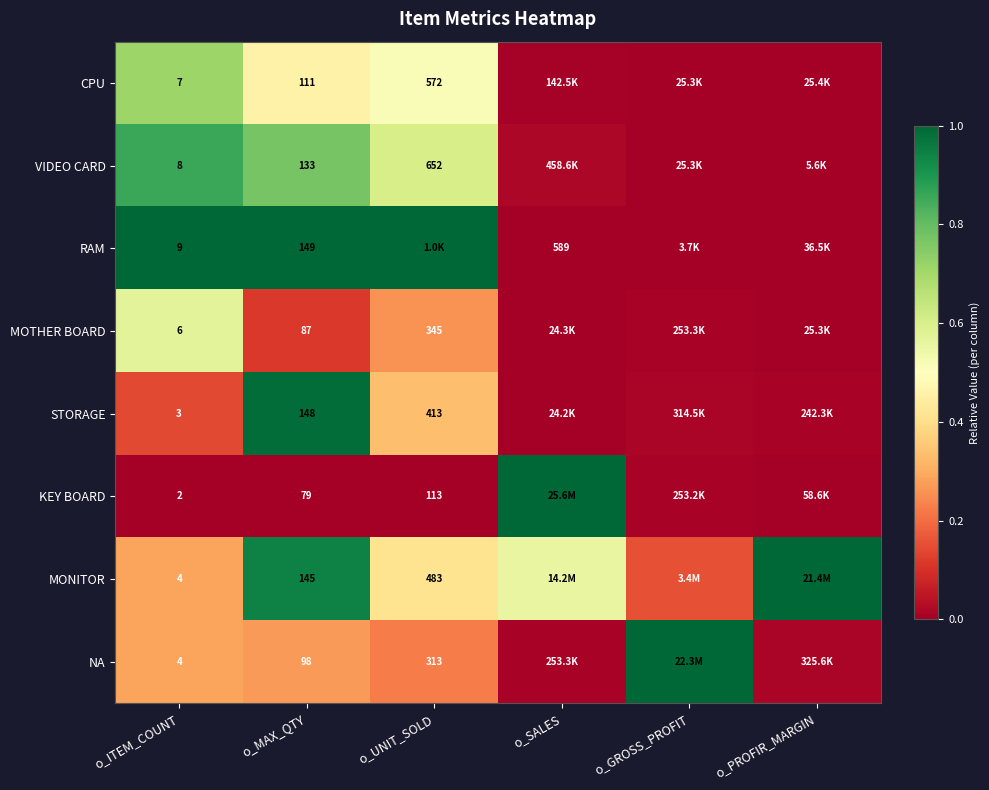

At how many categories does at least one series exceed 0?

6